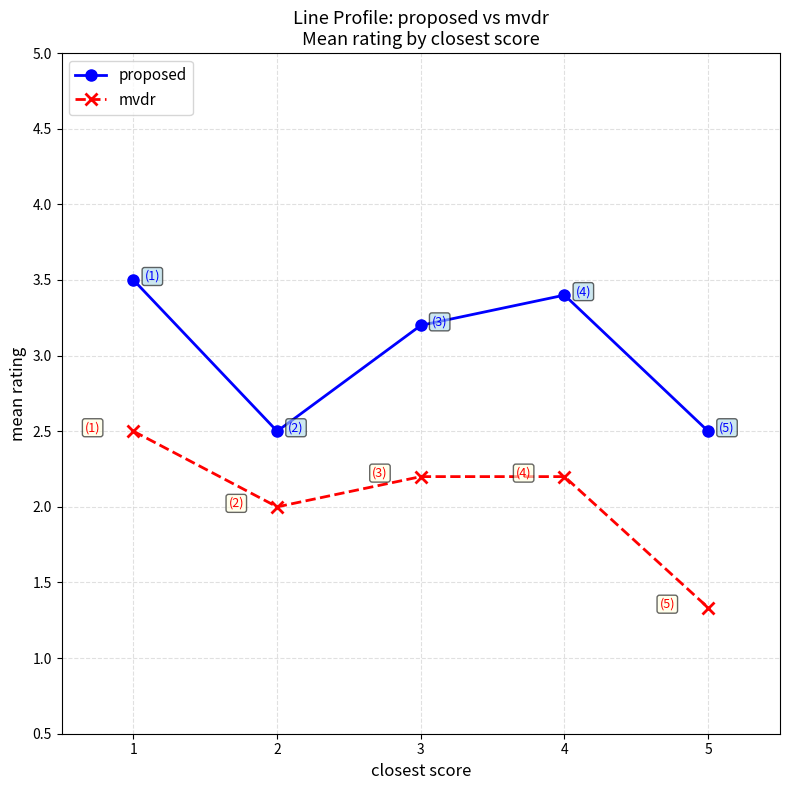

What is the spread (max minus min) of values at 4?

1.2